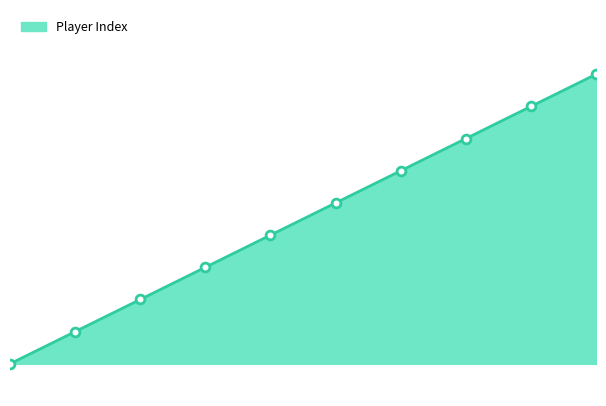

Approximately how many times larger is the value at 1 compared to 2?

0.5